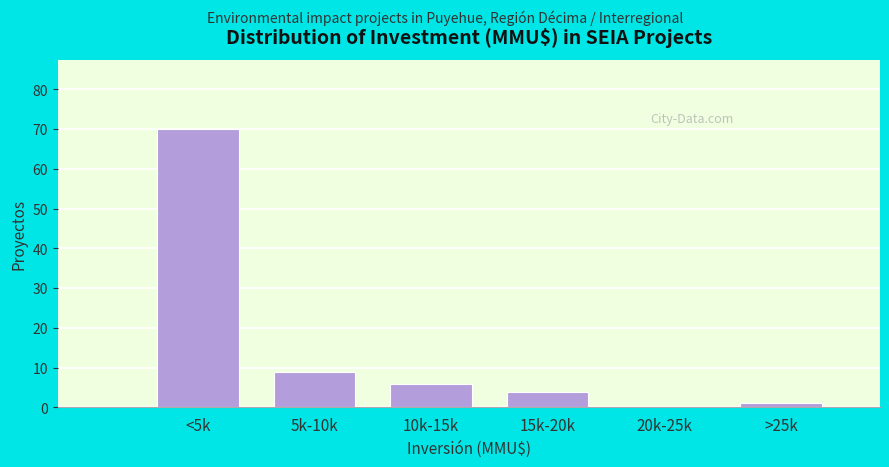

Reading right to left, extract all data points from this chart.

>25k=1	20k-25k=0	15k-20k=4	10k-15k=6	5k-10k=9	<5k=70